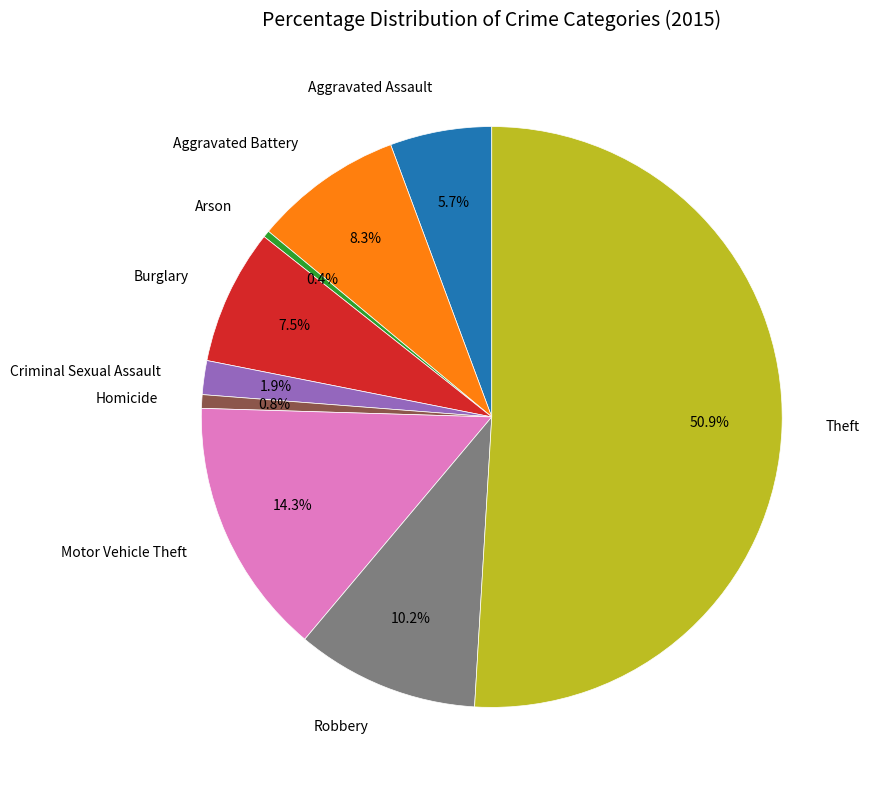

Which has a higher value, Motor Vehicle Theft or Burglary?

Motor Vehicle Theft